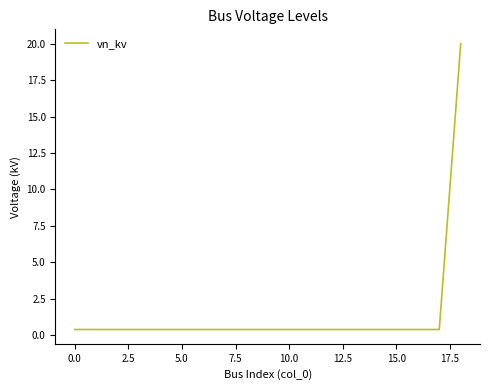

Reading left to right, list all the values displayed in this chart.

0.4	0.4	0.4	0.4	0.4	0.4	0.4	0.4	0.4	0.4	0.4	0.4	0.4	0.4	0.4	0.4	0.4	0.4	20.0